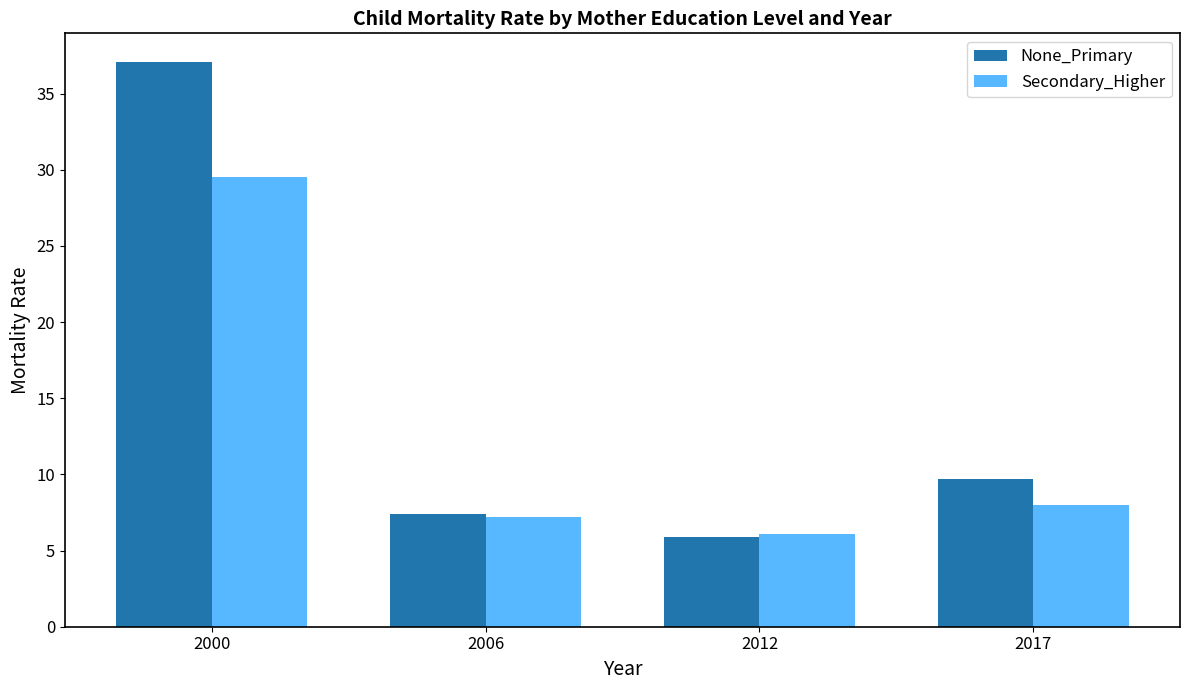

The Secondary_Higher series shows 13.7 at 2017. True or false?

False